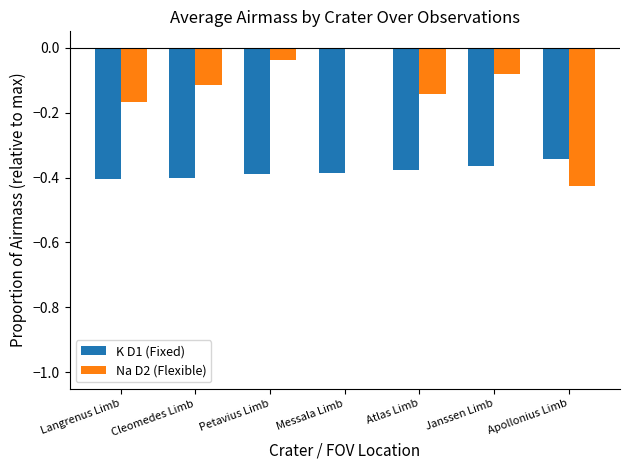

How many groups of bars are there?

7